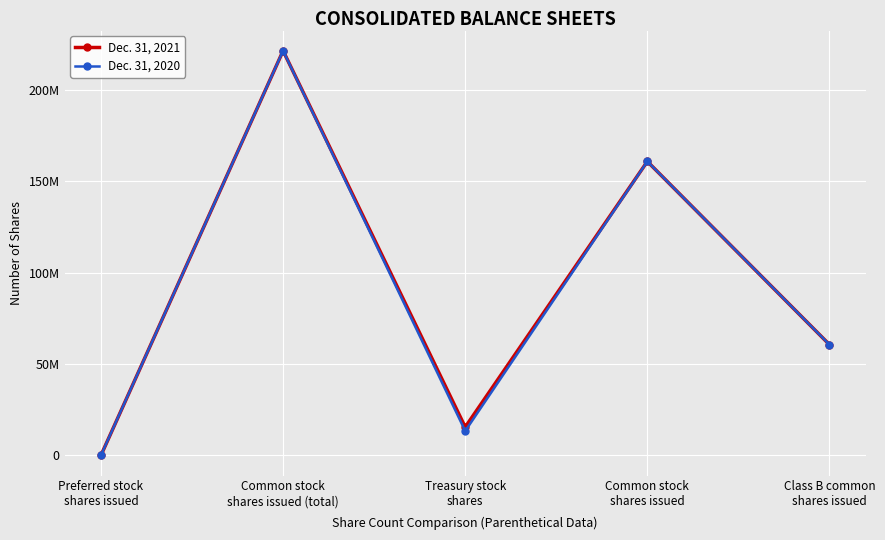

What is the total value across all series at Common stock
shares issued?

321878496